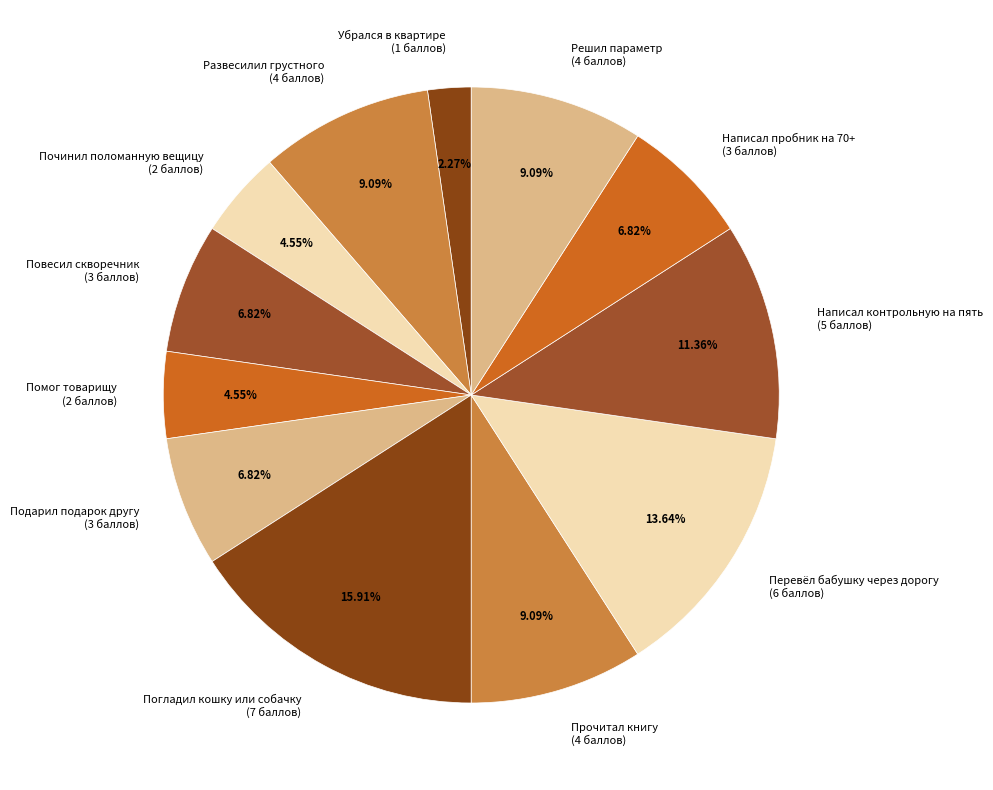

What percentage is the Подарил подарок другу slice, to the nearest percent?

7%